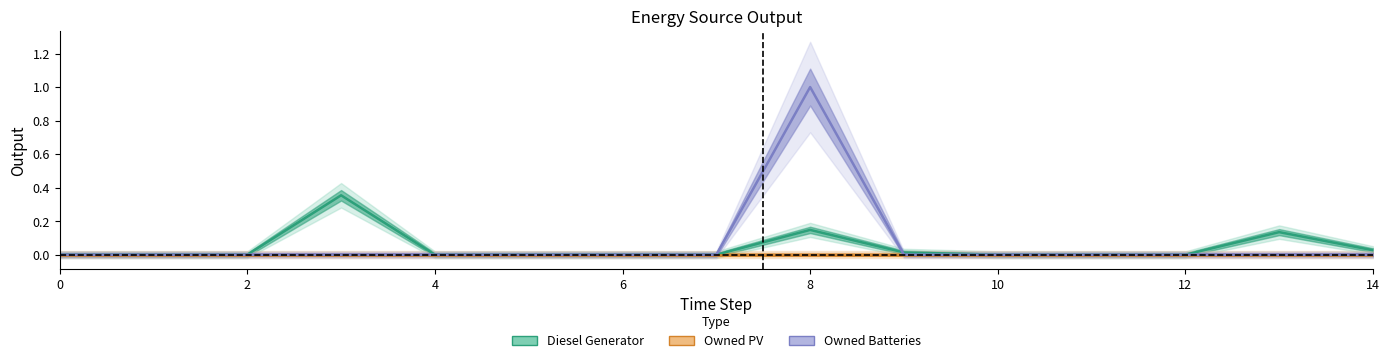

True or false: Owned PV and Diesel Generator intersect in this chart.

False